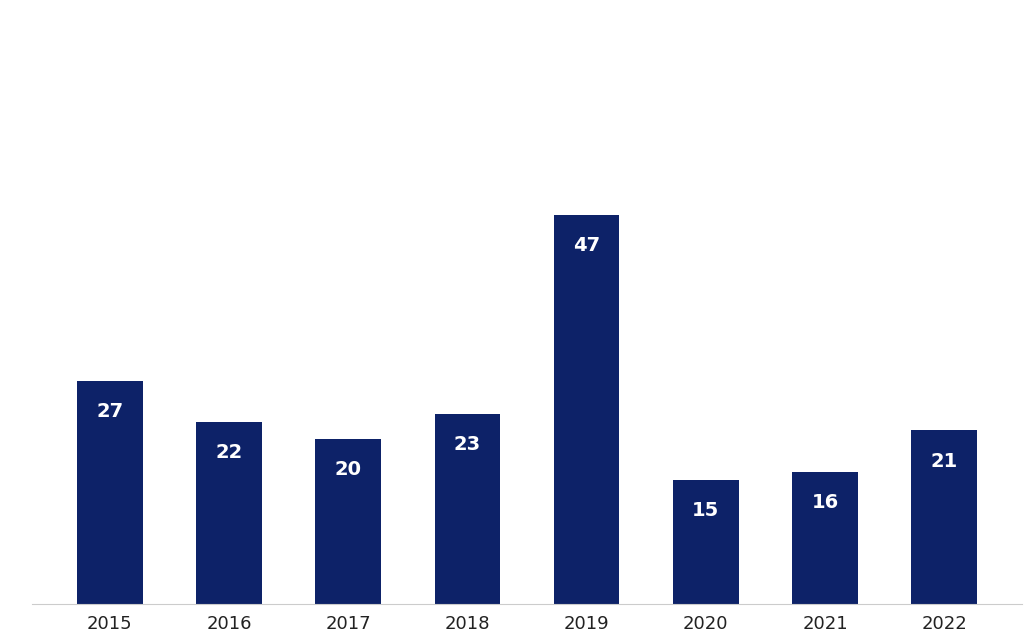

Is it true that the value at 2022 is 35?

False